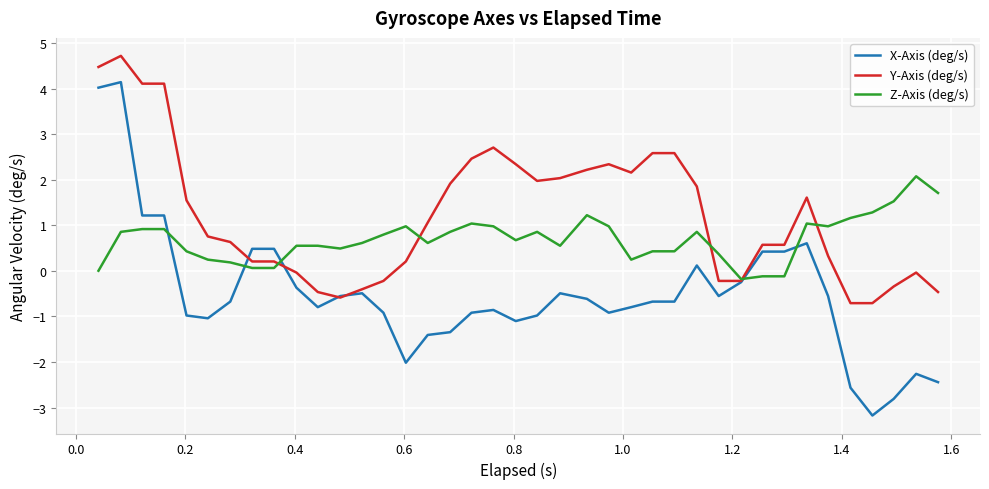

True or false: Z-Axis (deg/s) has more than 1 points higher than both neighbors.

True